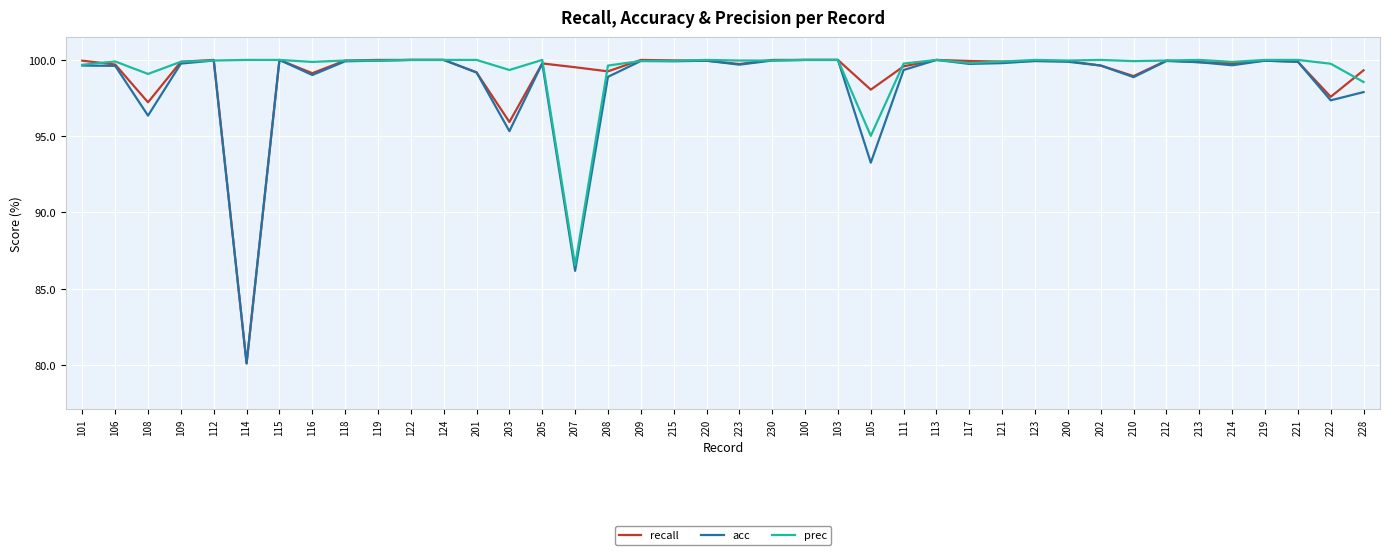

At which label is prec closest to 93?

105